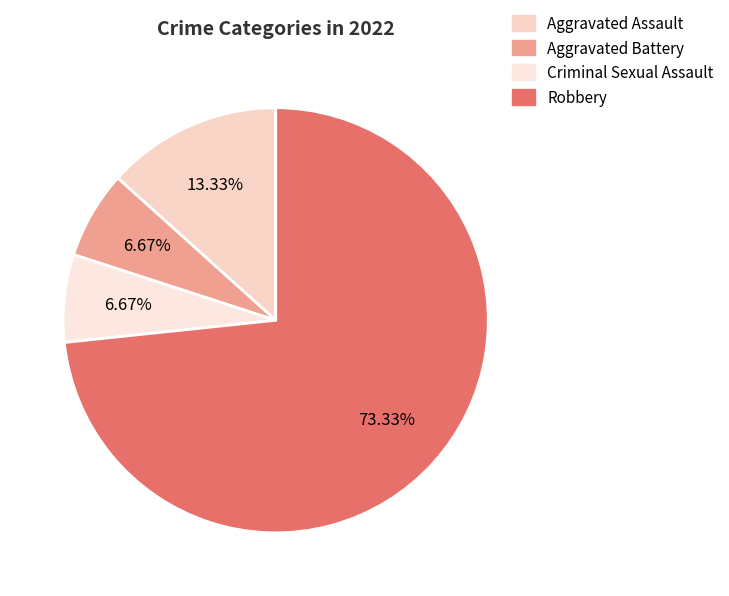

Count the number of slices in the pie.

4